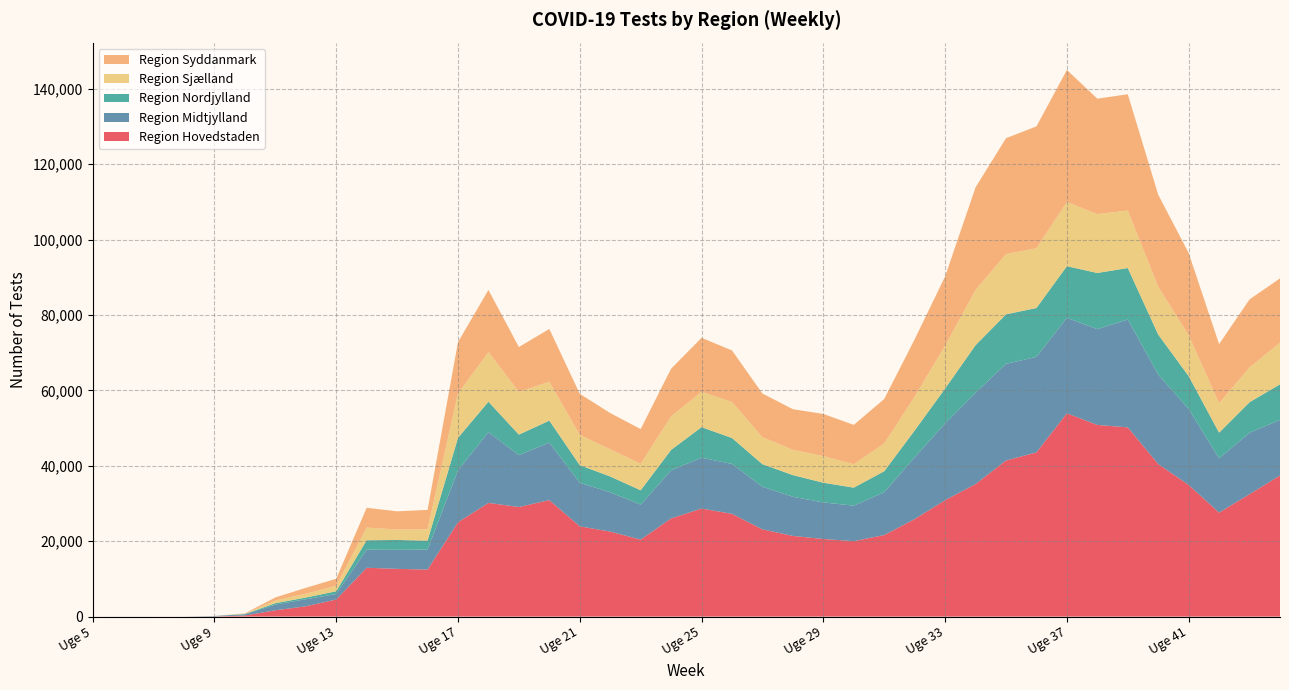

At which label does Region Hovedstaden reach its peak?

Uge 37